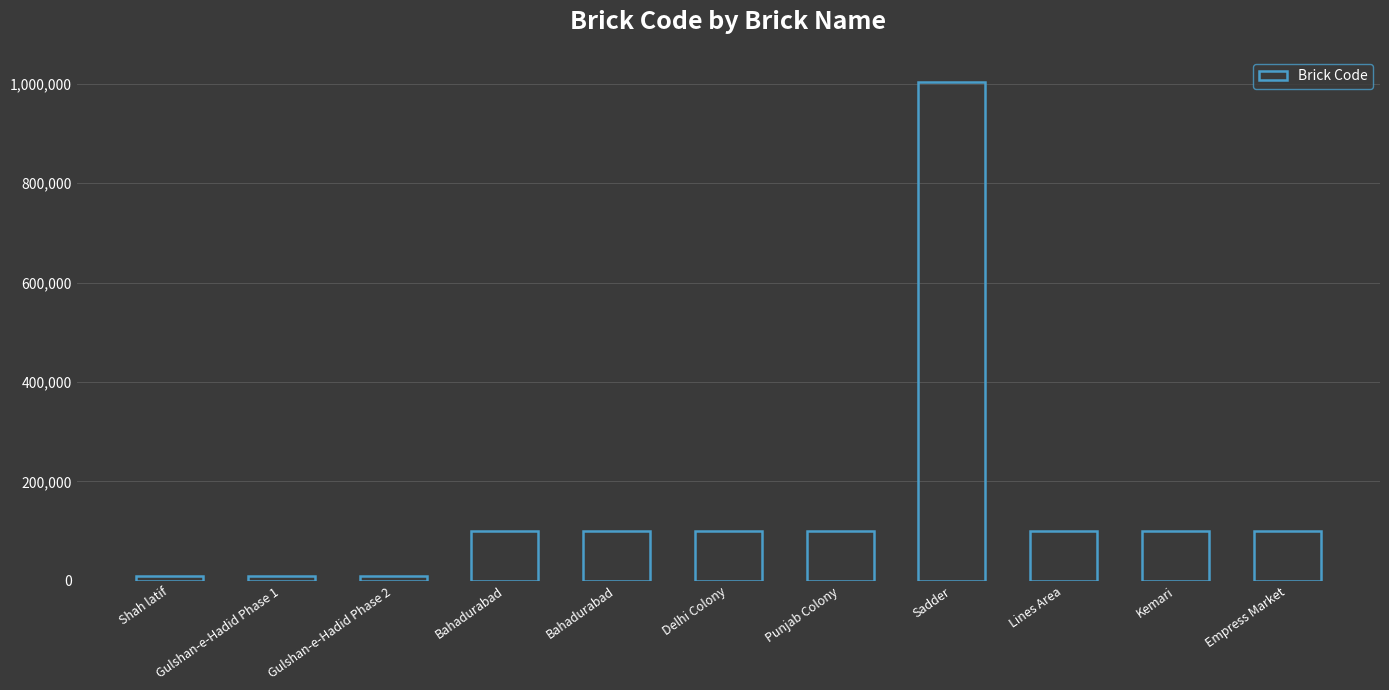

True or false: the data shows 1522336 at Sadder.

False